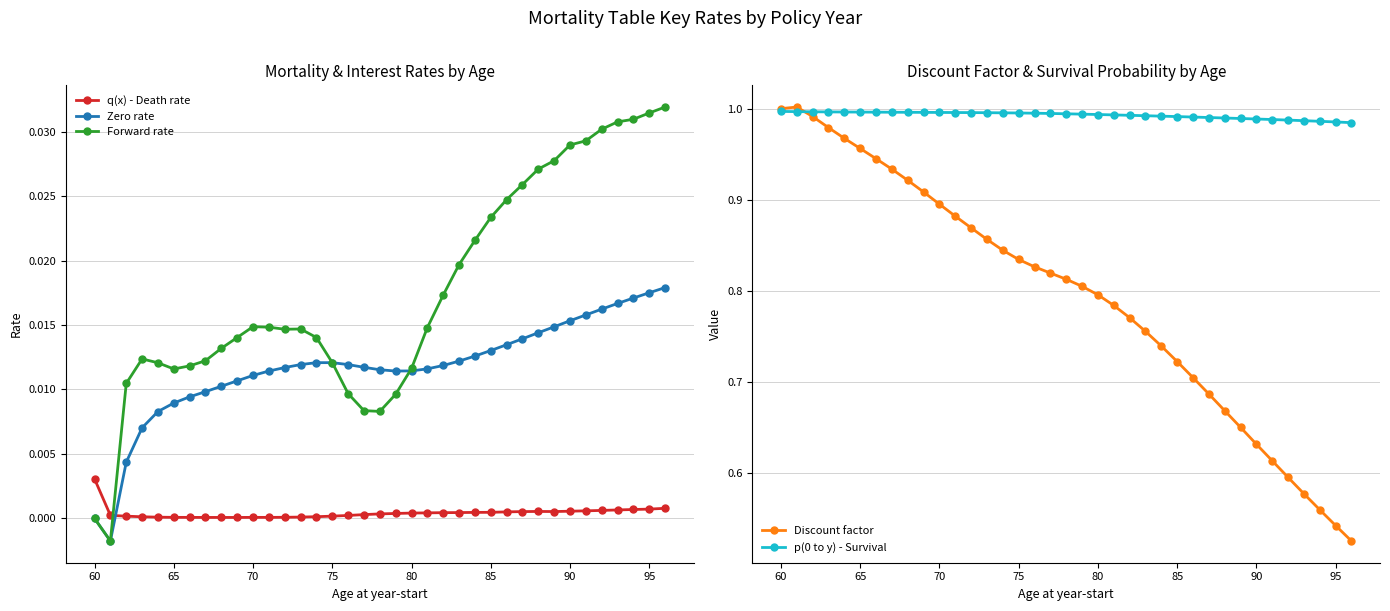

True or false: Zero rate and q(x) - Death rate cross at least once.

True